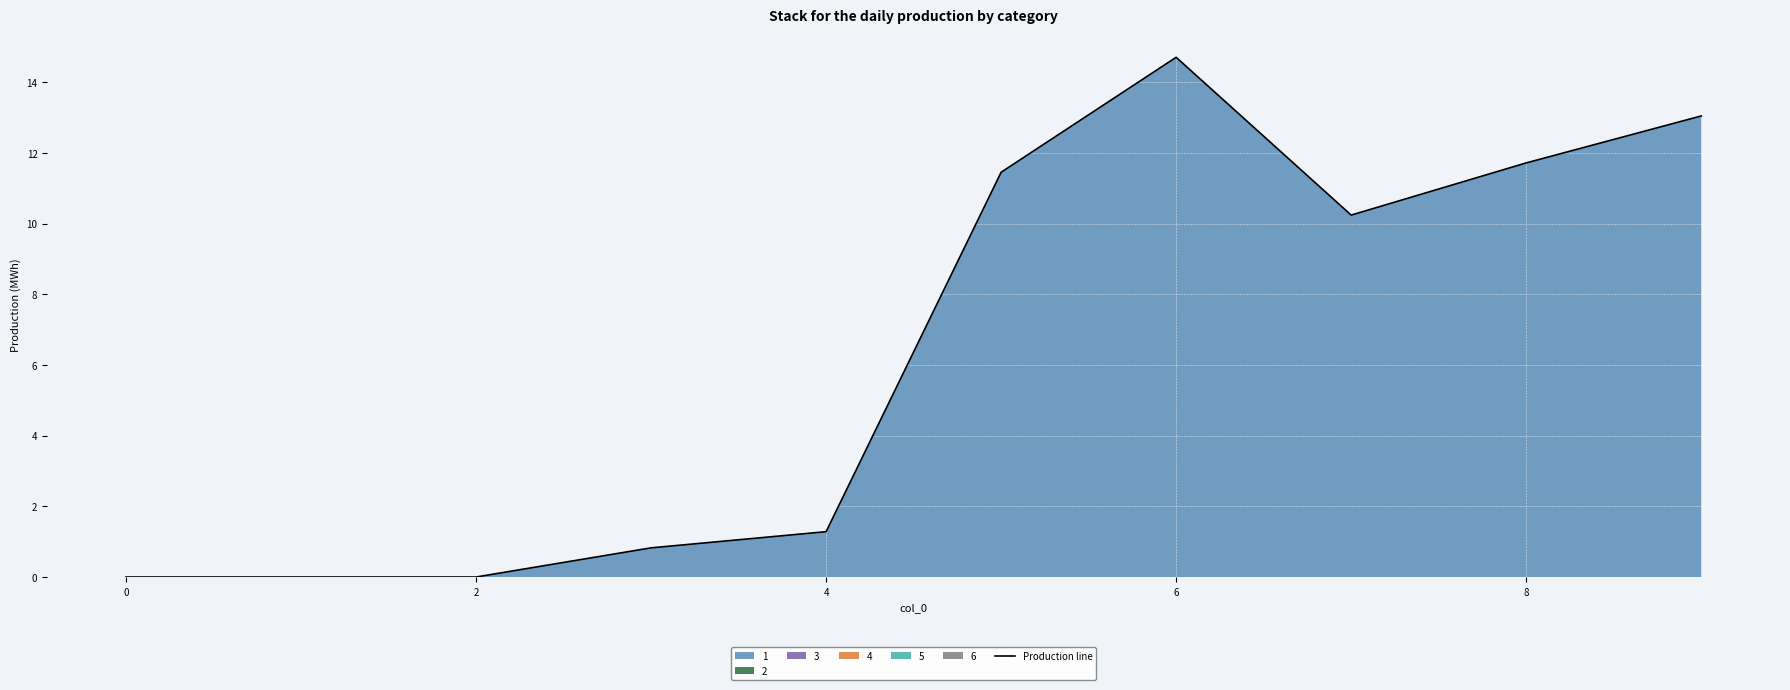

What is the average value?

6.3